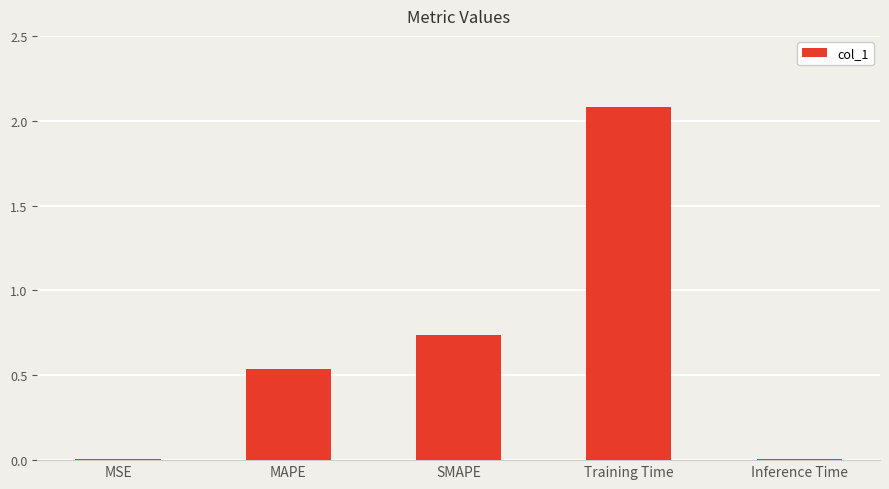

Between Training Time and MAPE, which is larger?

Training Time